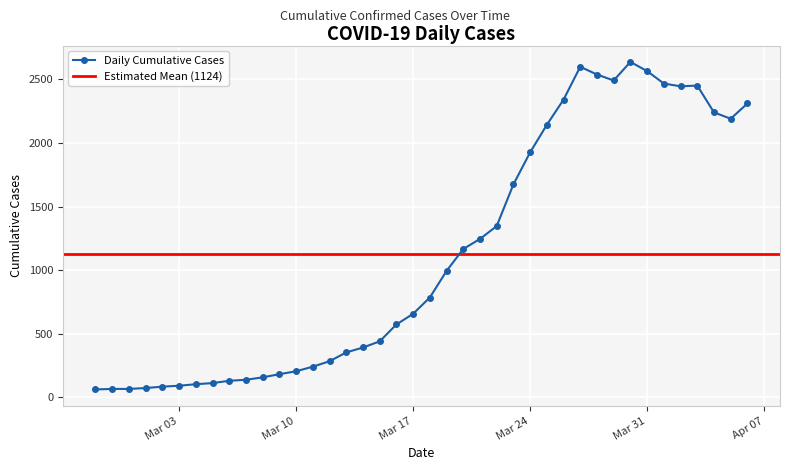

Where does the data first go above 784?

2020-03-19